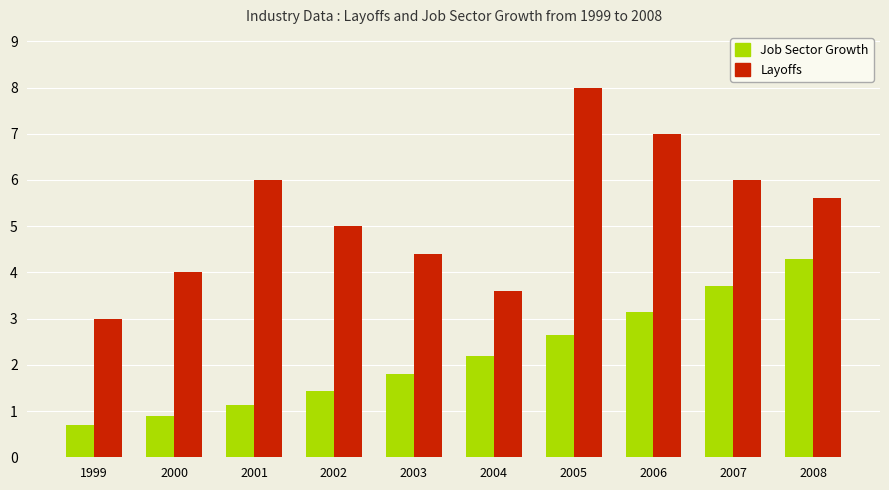

Does the chart contain stacked bars?

No